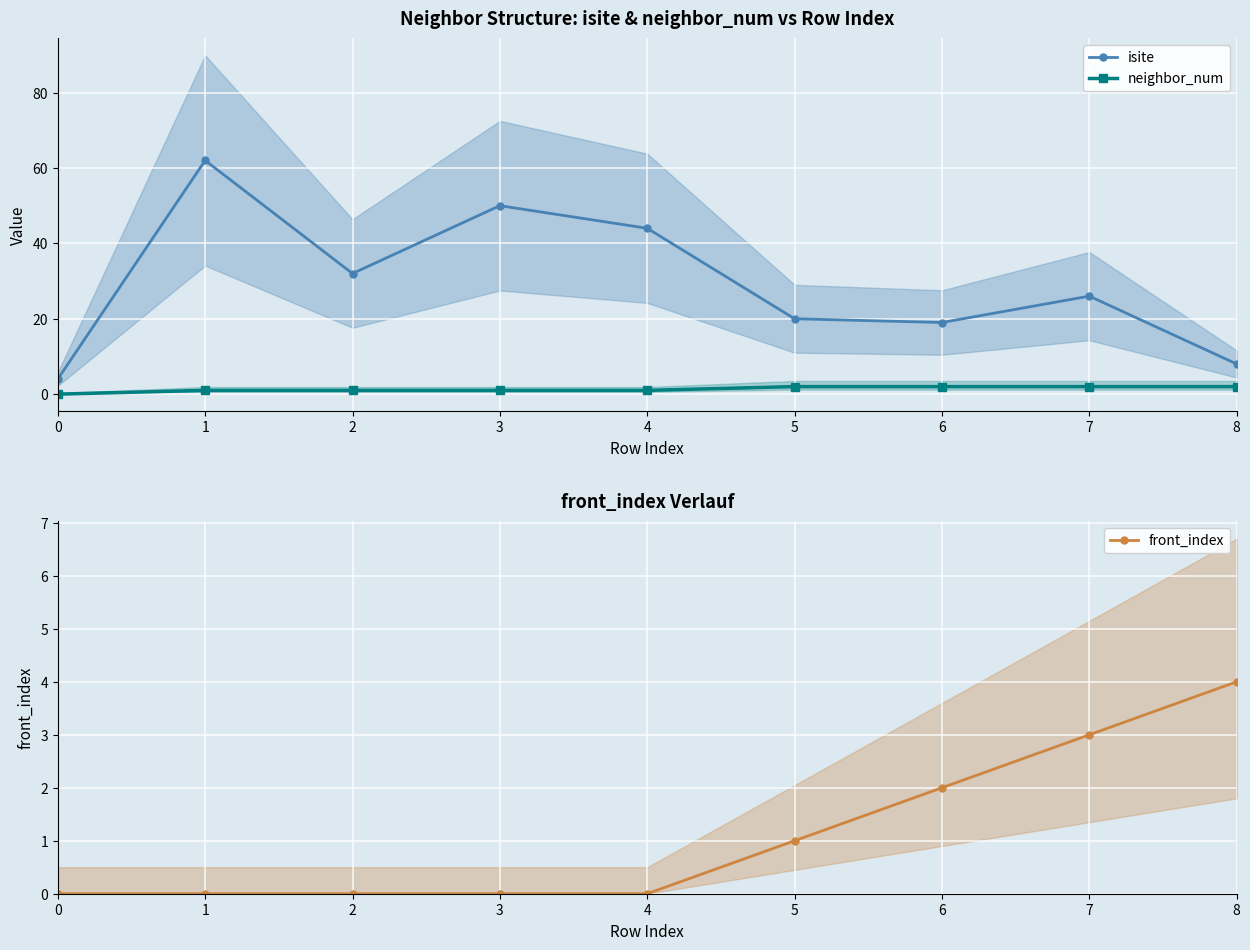

Which series has the widest spread of values?

isite